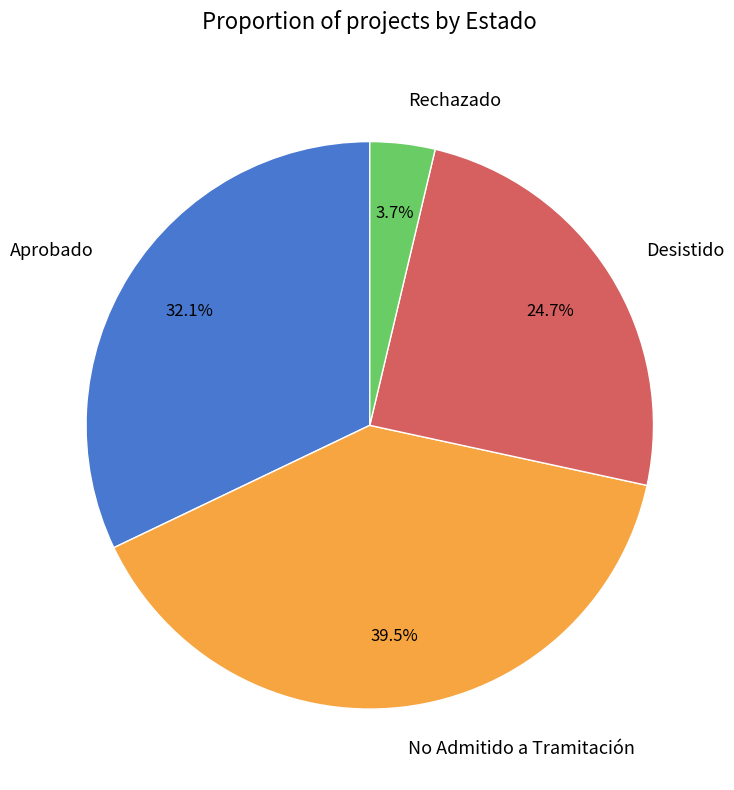

Is there any slice that represents more than half of the pie?

No